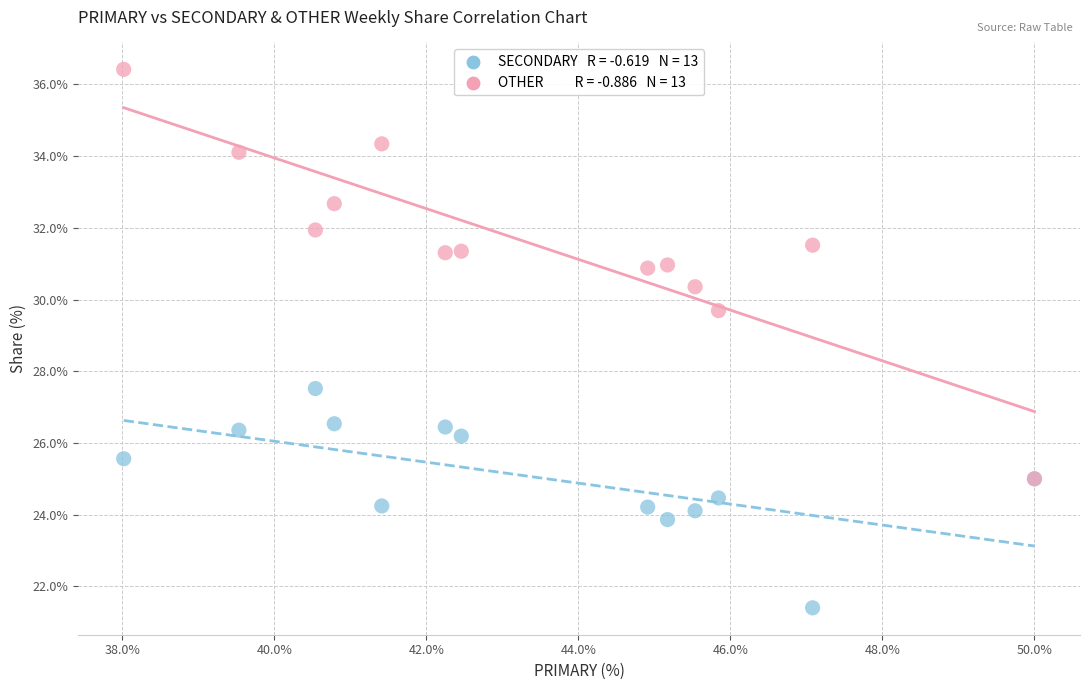

Across all series, what Y value is closest to 28?

27.5